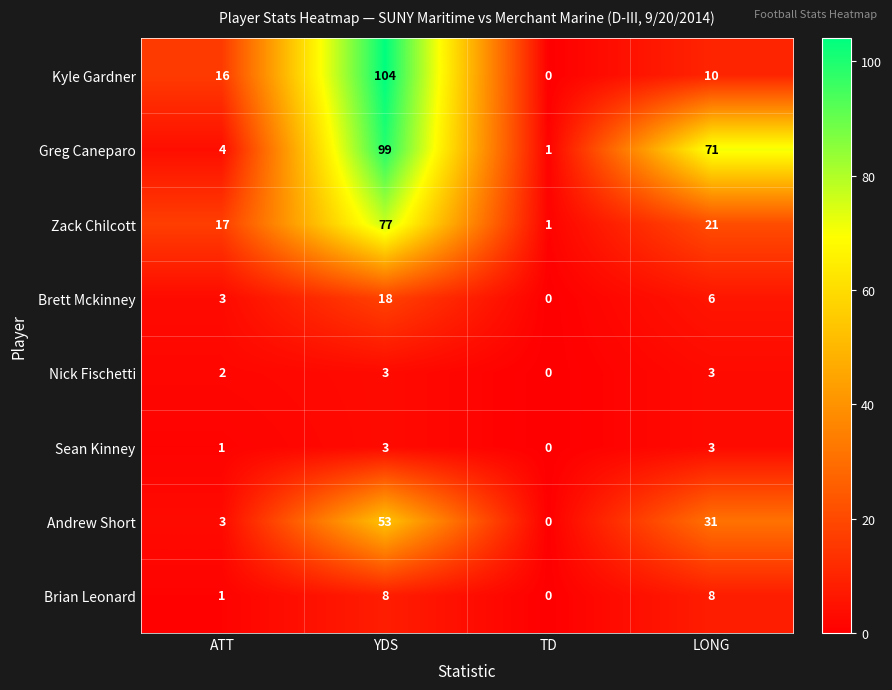

Rank the categories by Kyle Gardner value from lowest to highest.

TD, LONG, ATT, YDS